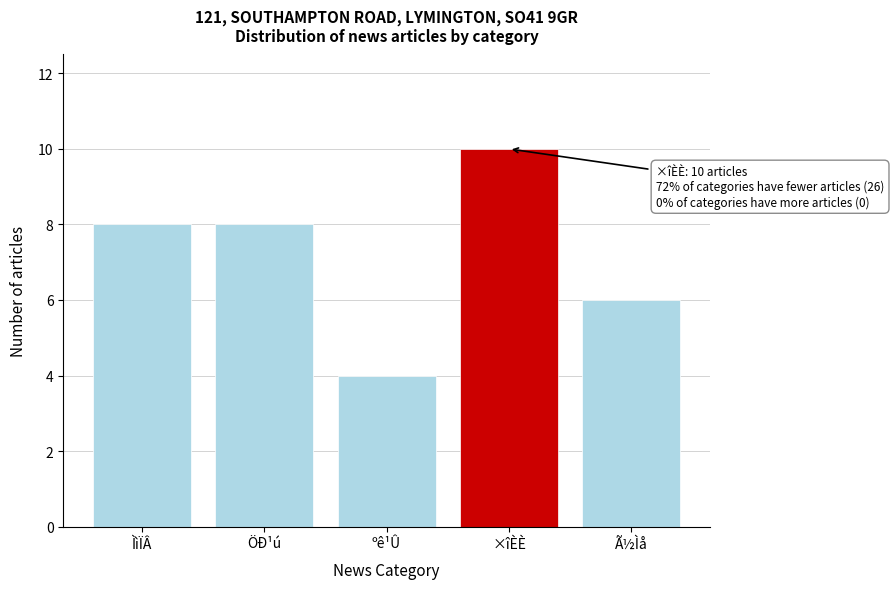

Reading left to right, what are all the values shown in this chart?

ÌìÏÂ=8	ÖÐ¹ú=8	ºê¹Û=4	×îÈÈ=10	Ã½Ìå=6